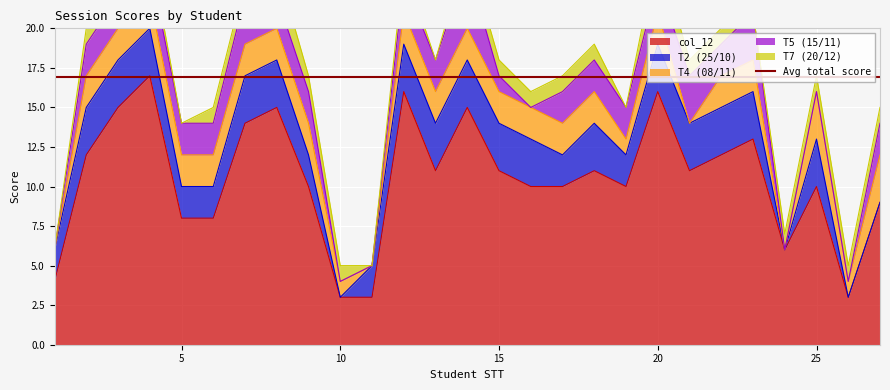

True or false: T2 (25/10) has a value of 5 at 22.

False